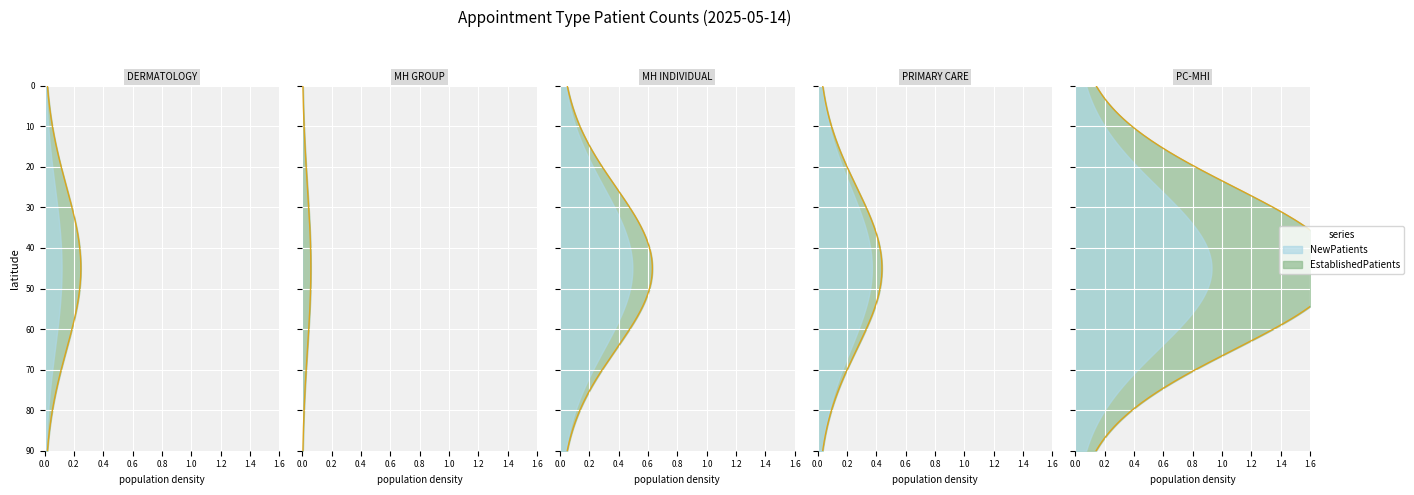

How many data points in EstablishedPatients are less than 10?

2